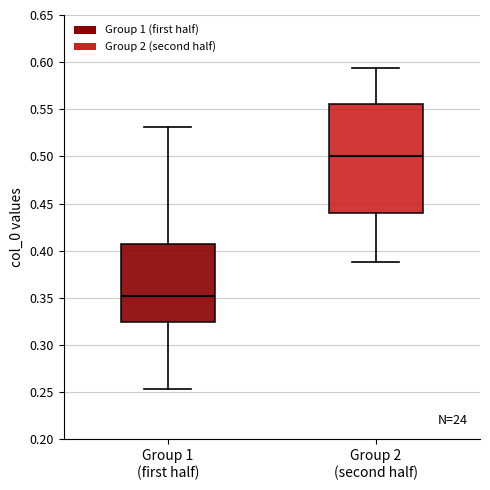

Reading left to right, read every box against the y-axis: the position of its median line, the range the box covers, and the ends of its whiskers. The values are not printed on the chart, so give them approximately, as read against the axis.

Group 1 (first half): median 0.350, box 0.325 to 0.405, whiskers 0.255 to 0.530
Group 2 (second half): median 0.500, box 0.440 to 0.555, whiskers 0.390 to 0.595